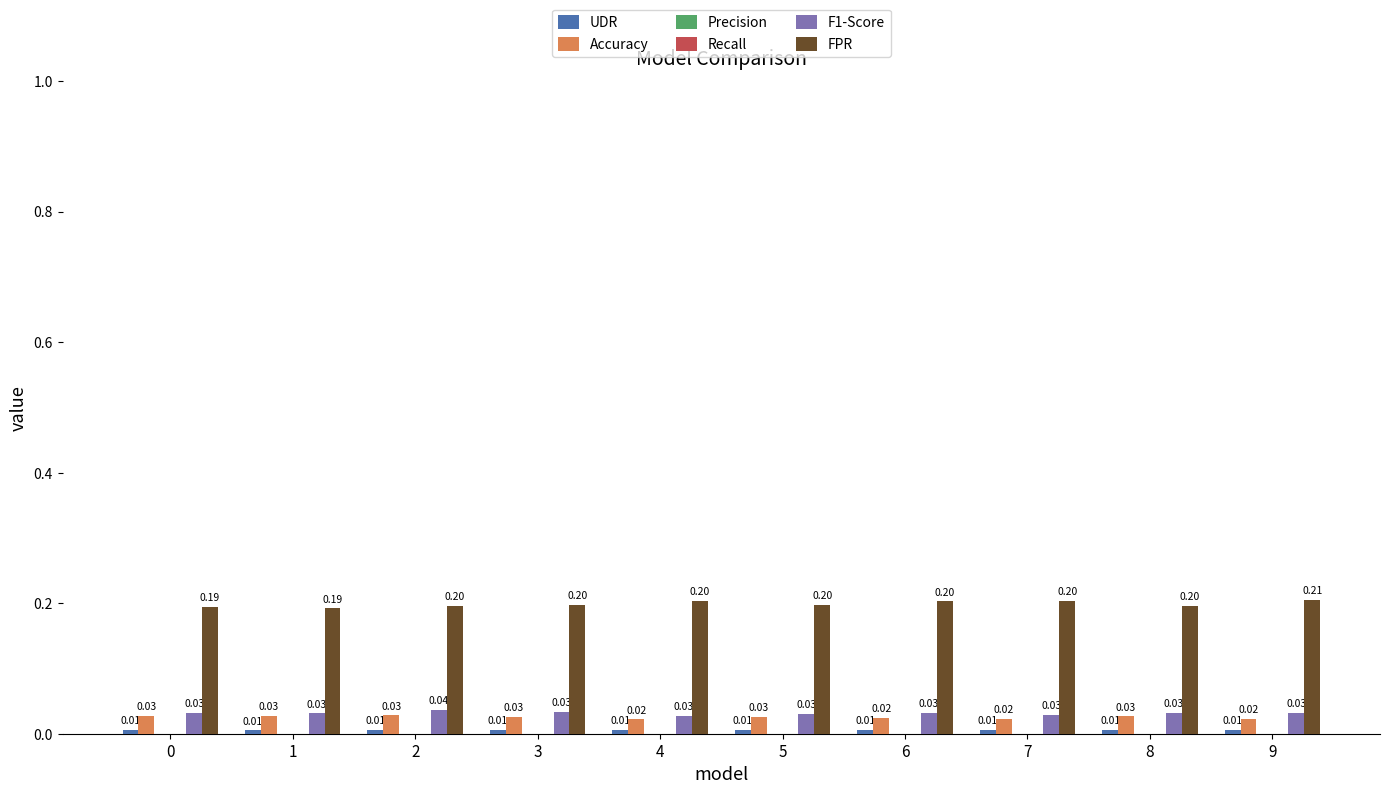

Which series changed the most between 2 and 9?

FPR